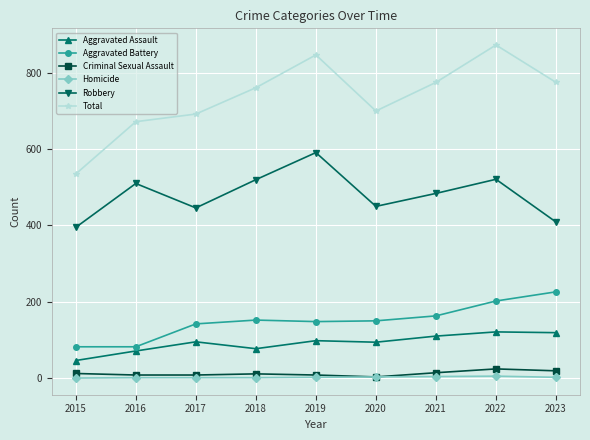

How many series are shown in this chart?

6